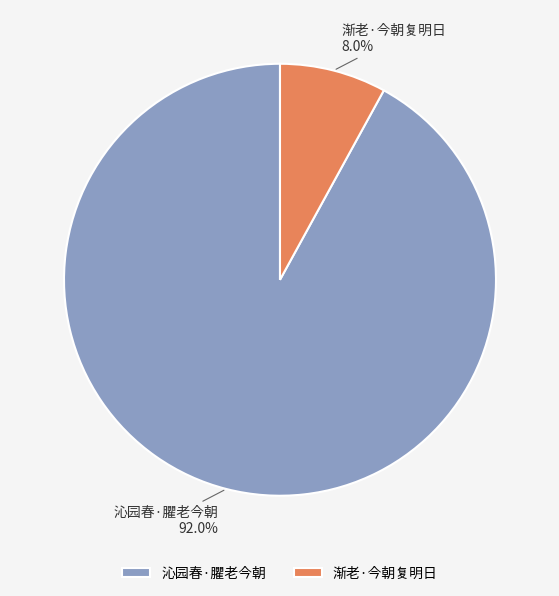

To the nearest percent, what is the difference between the largest and smallest slice percentages?

84%